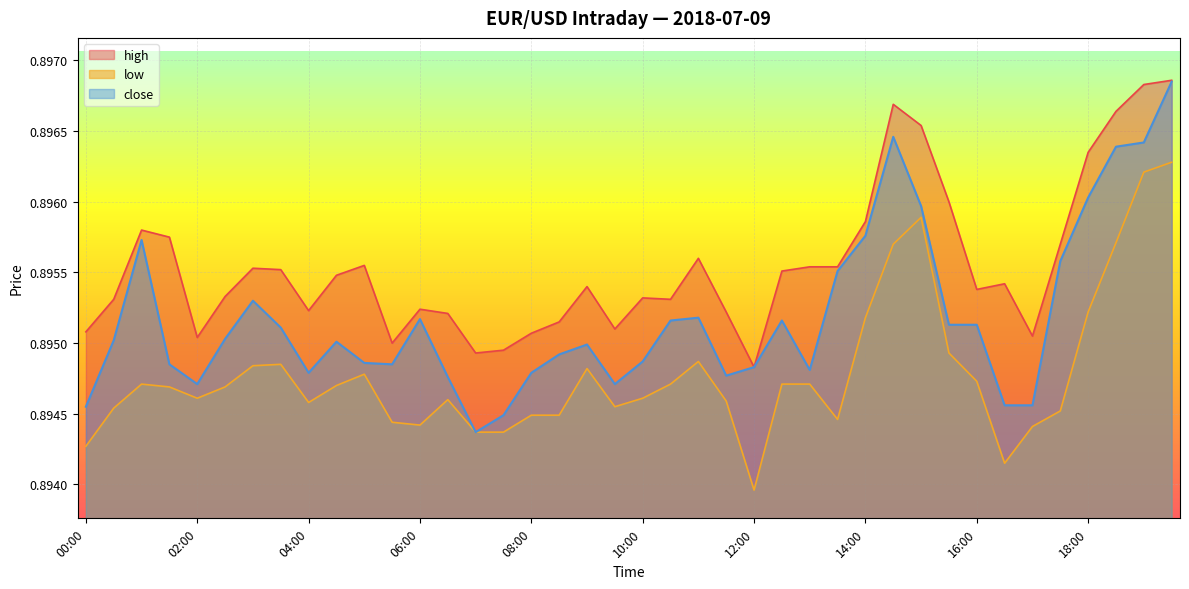

Where is the first local minimum for close?

02:00